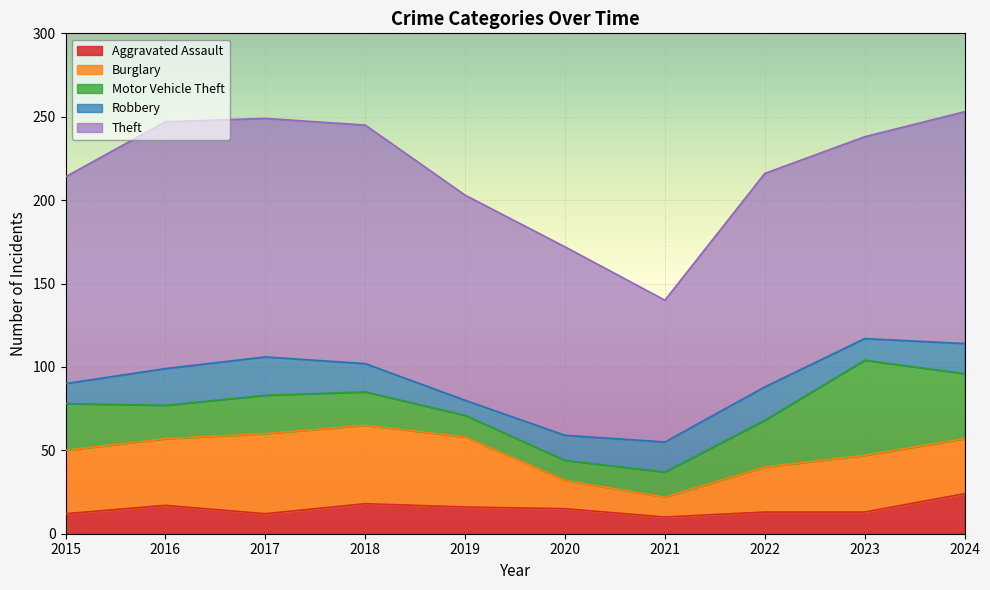

What is the sum of the Aggravated Assault values at 2022 and 2019?

29